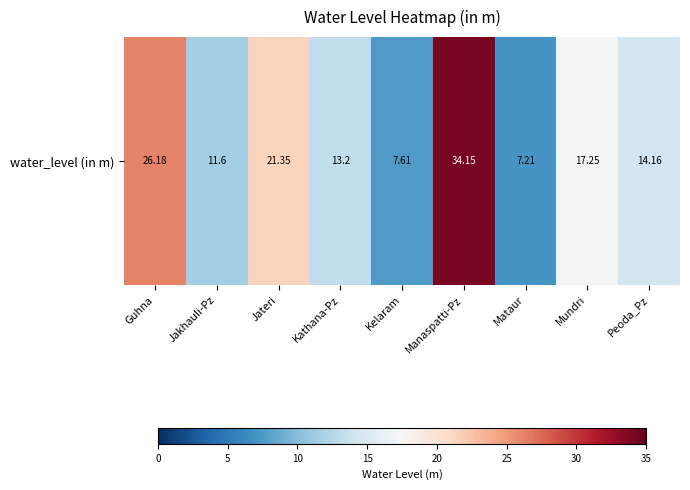

What is the change in value from Guhna to Kathana-Pz?

-13.0